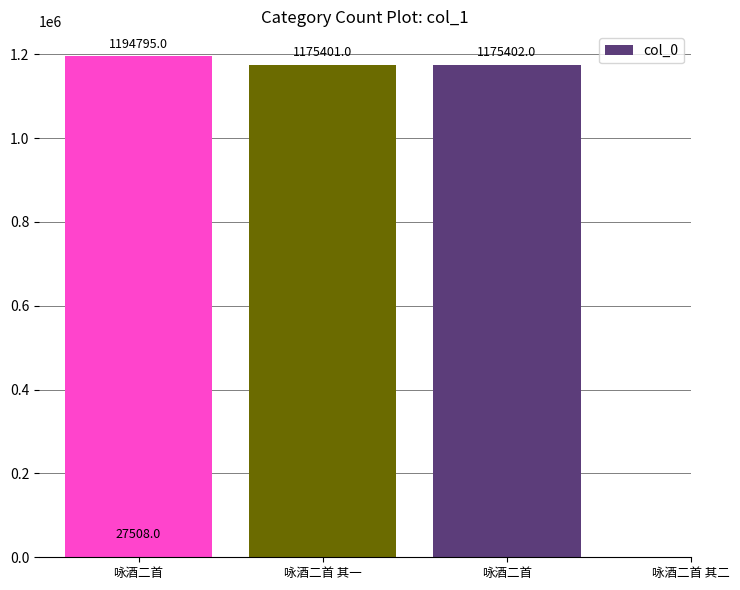

Which category has the lowest value across all series?

咏酒二首